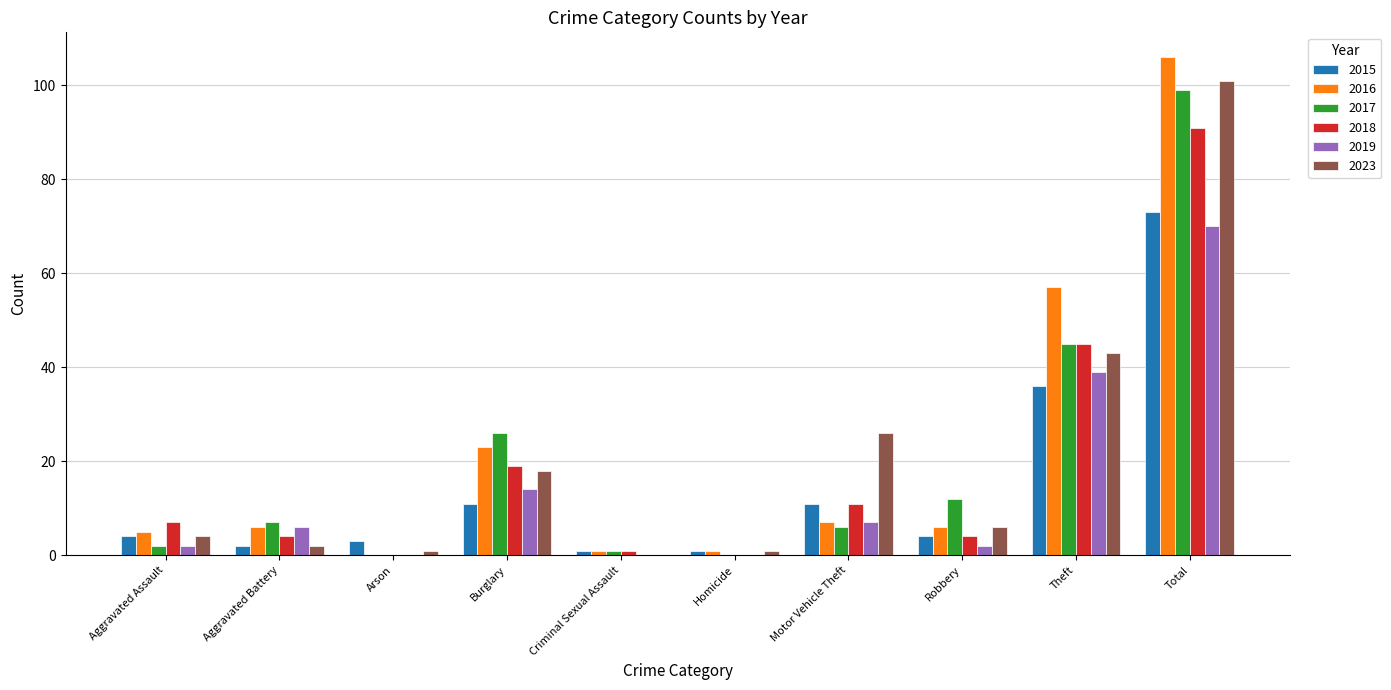

Where is 2016 nearest to the value 53?

Theft